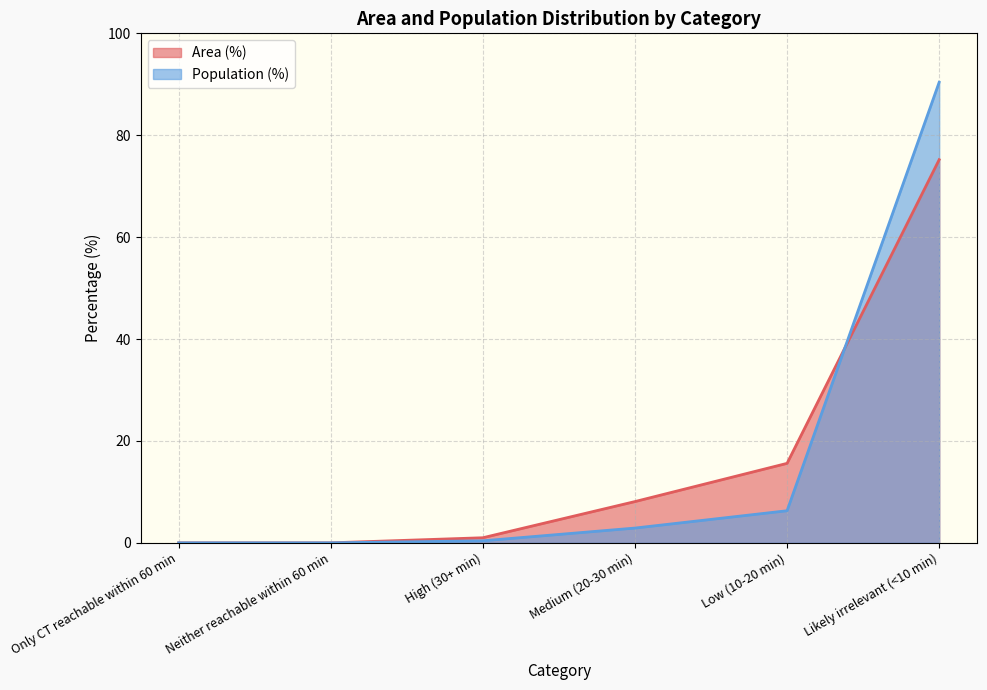

Where is Population (%) nearest to the value 45?

Low (10-20 min)